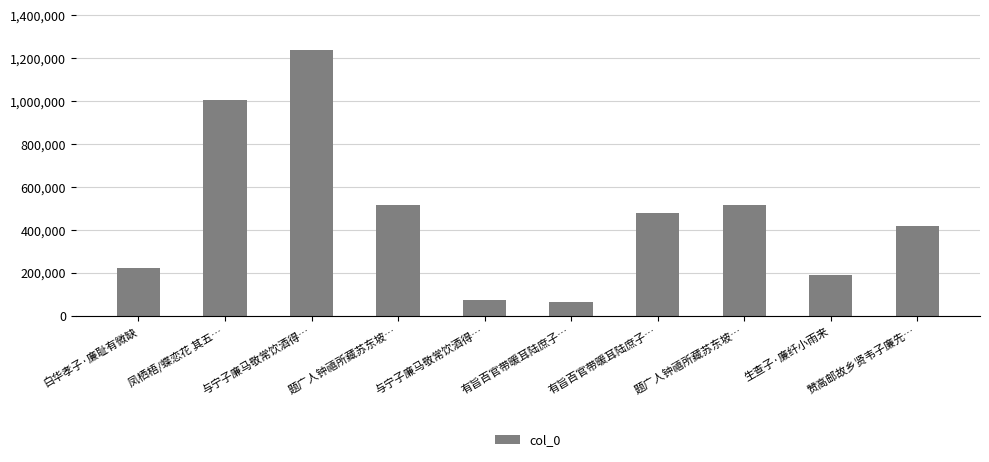

Reading right to left, list all the values displayed in this chart.

415953	189064	514228	480346	63346	72871	514229	1240420	1004456	223655